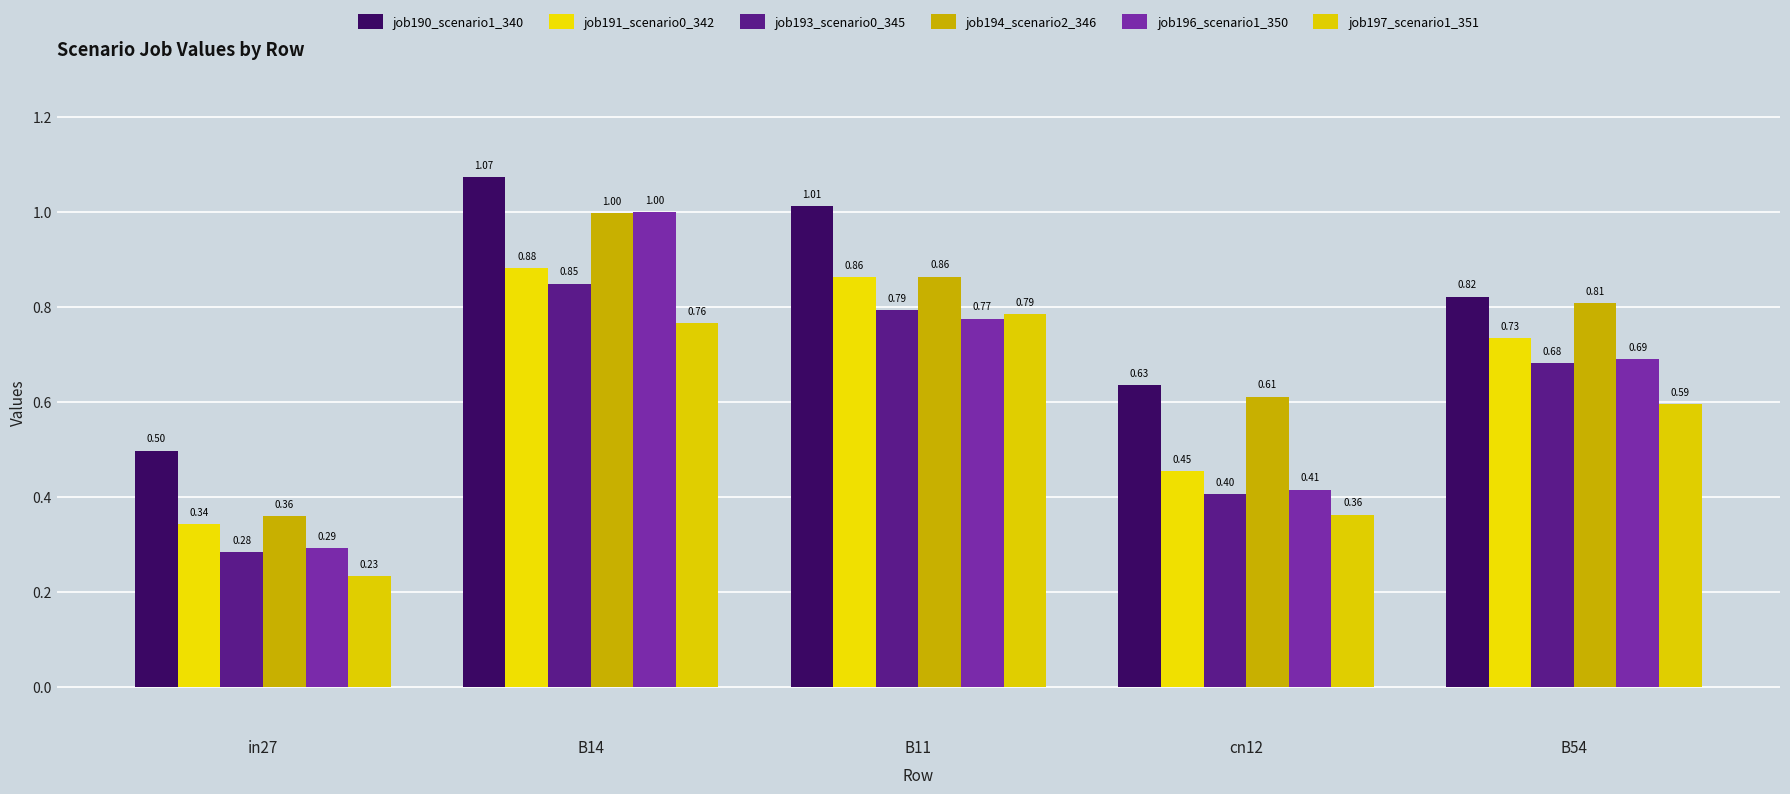

How many bars are there in each group?

6